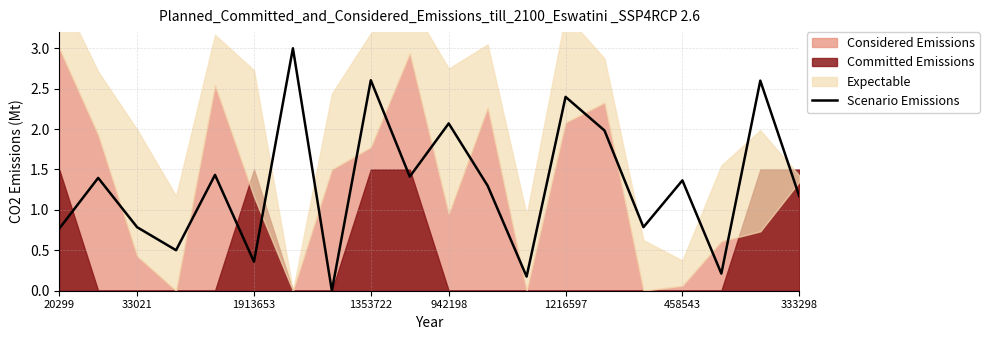

The Scenario Emissions series shows 1.1 at 1353722. True or false?

False